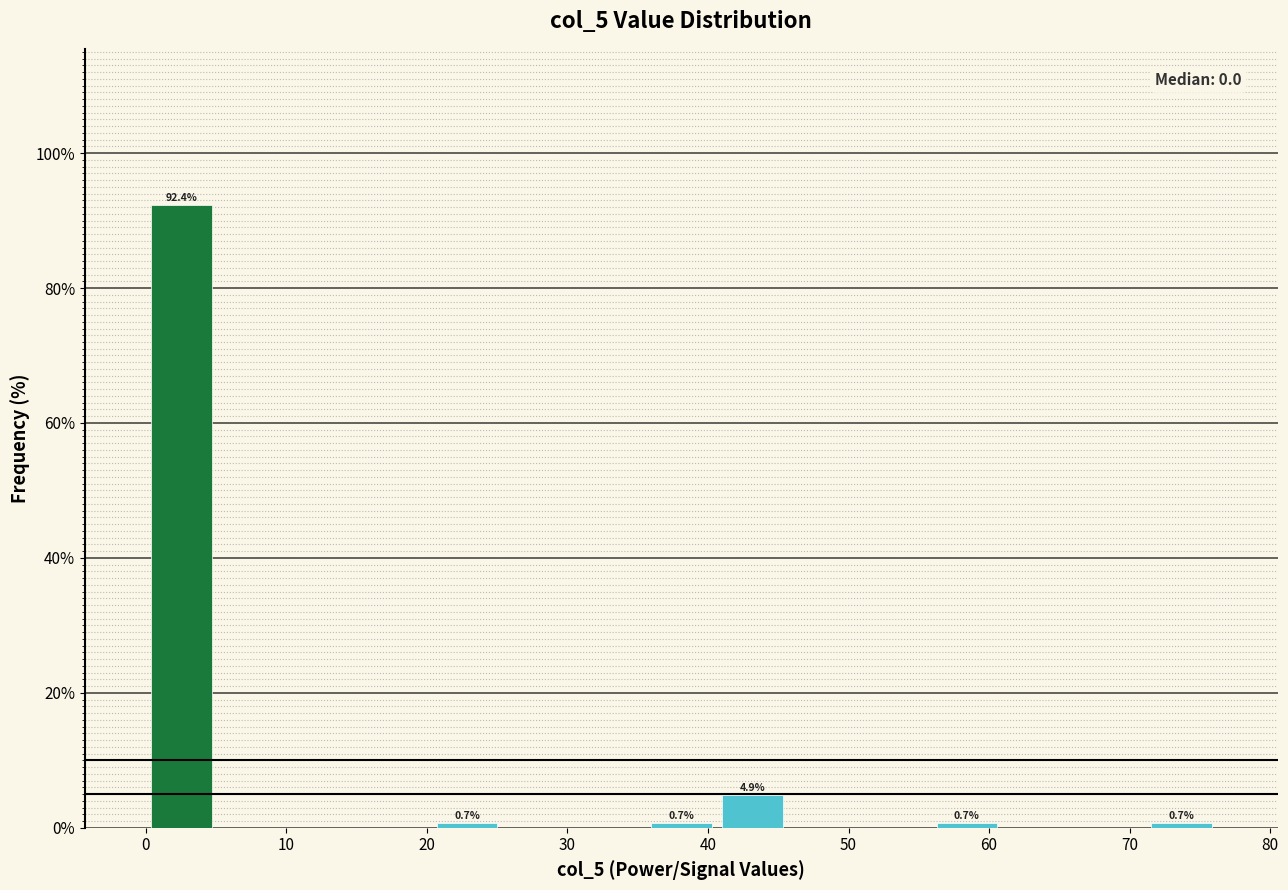

Which range on the x-axis has the tallest bar?

0 to 5